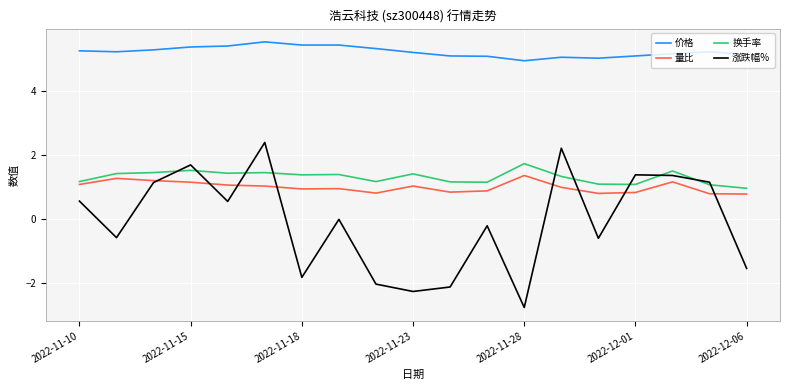

Which series has the largest range (max minus min)?

涨跌幅%